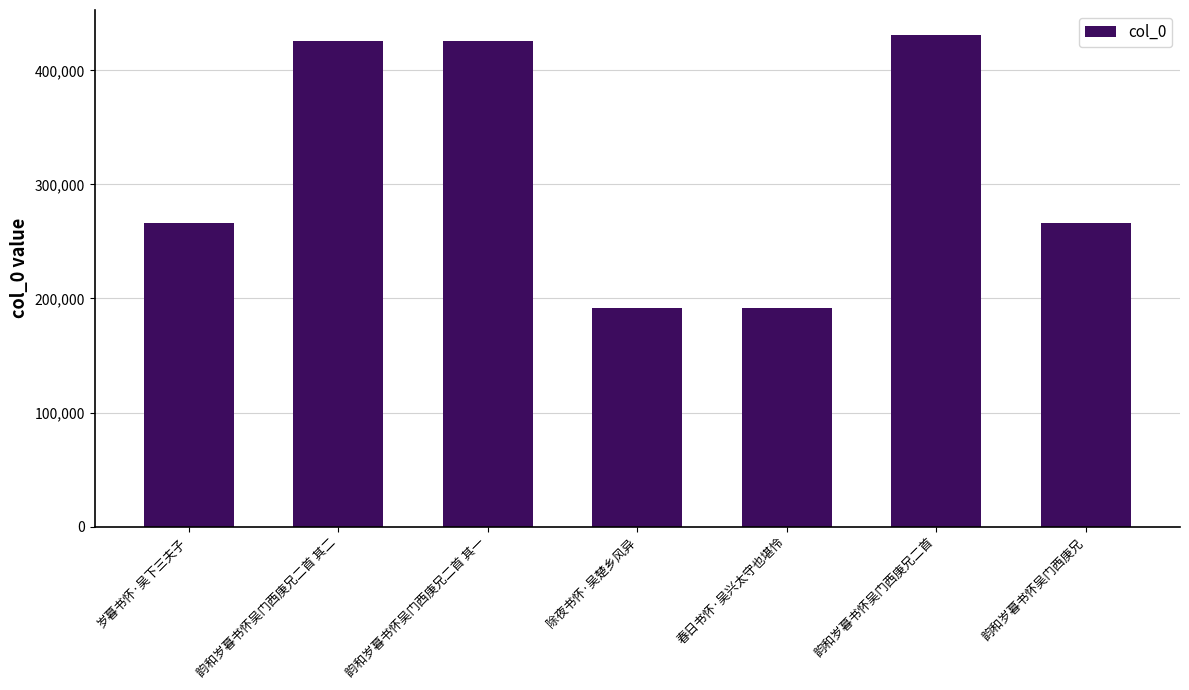

What is the sum of all values?

2198249